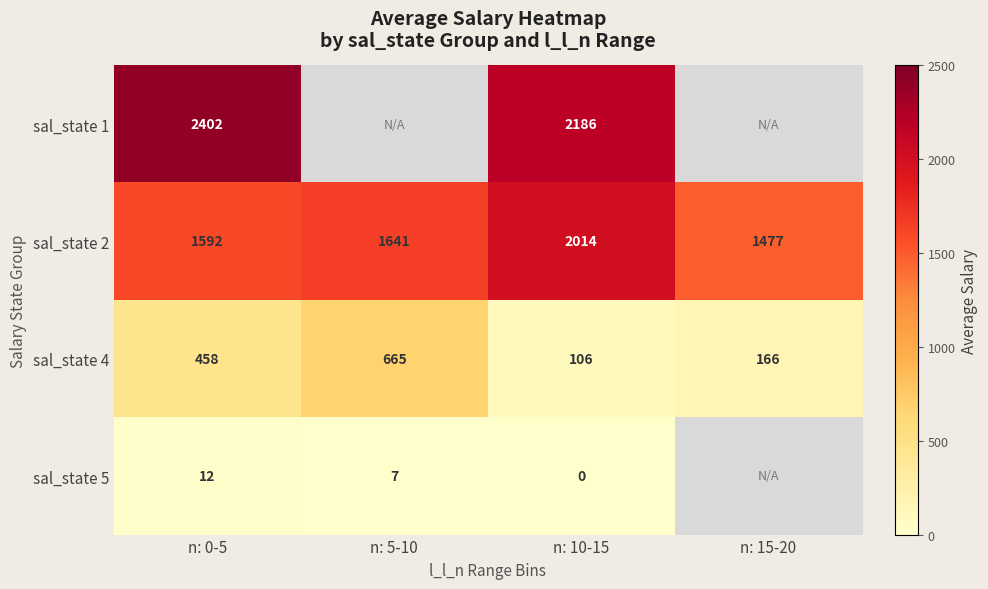

List the series in order of their peak value, highest first.

sal_state 1, sal_state 2, sal_state 4, sal_state 5